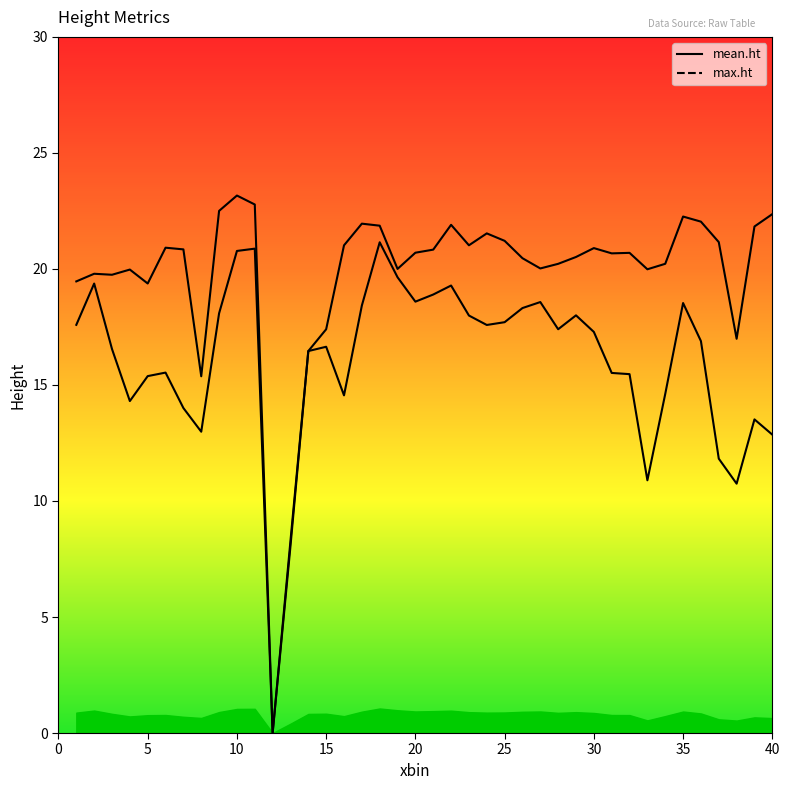

True or false: mean.ht has more than 2 points higher than both neighbors.

True